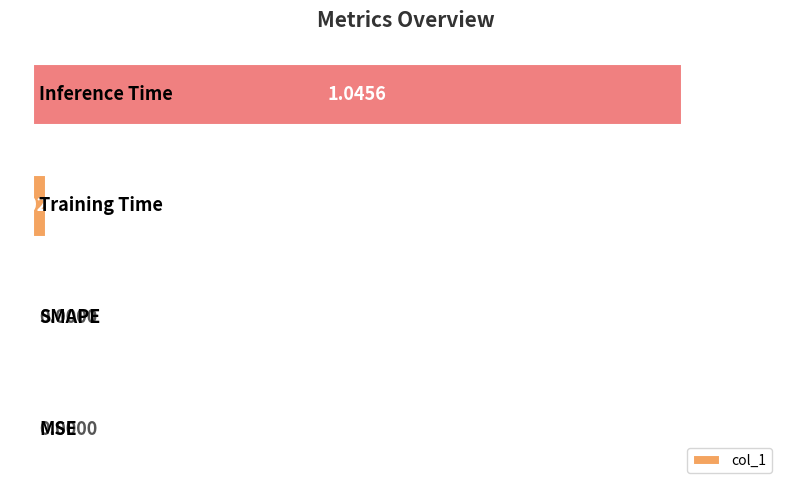

What is the sum of all values?

1.1